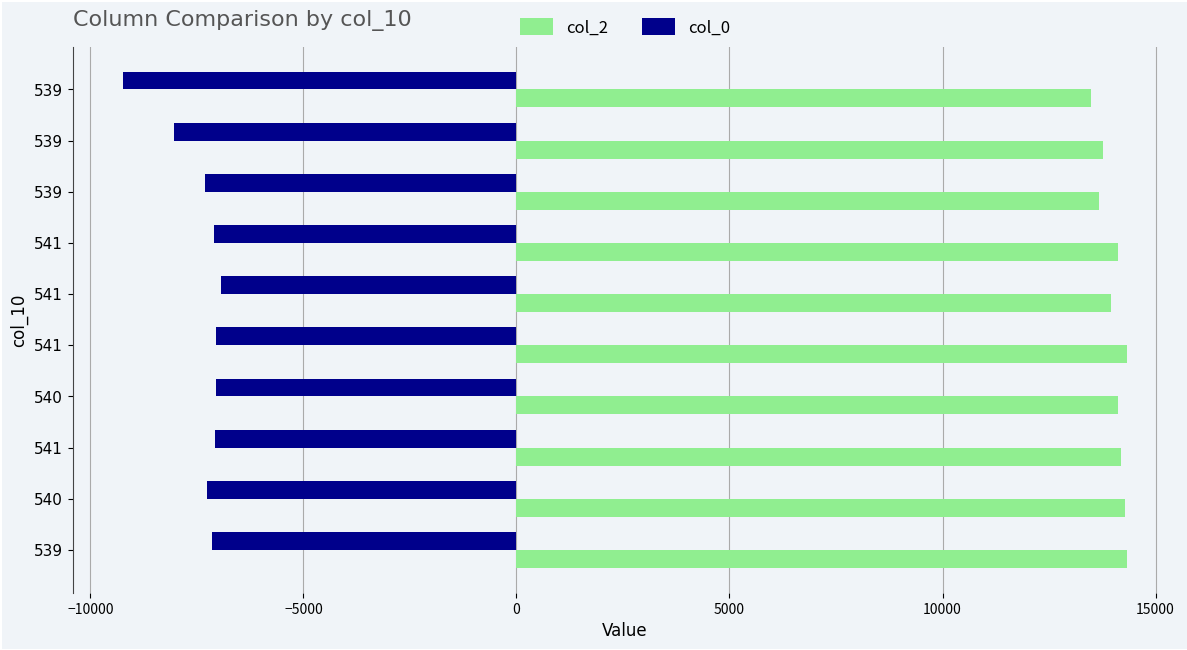

How many data points in col_2 are less than 14108?

4